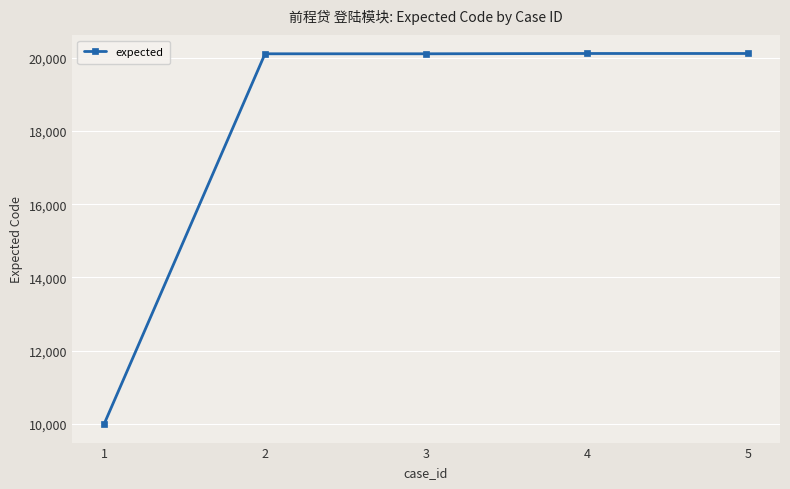

True or false: there are more than 2 points higher than both neighbors.

False